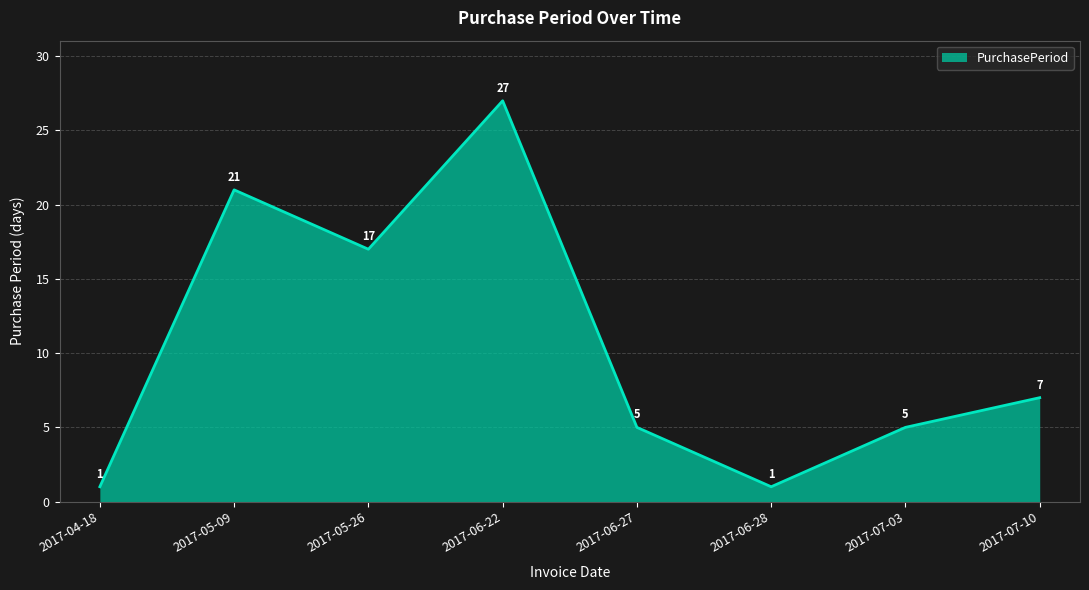

True or false: the data shows 1 at 2017-06-28.

True